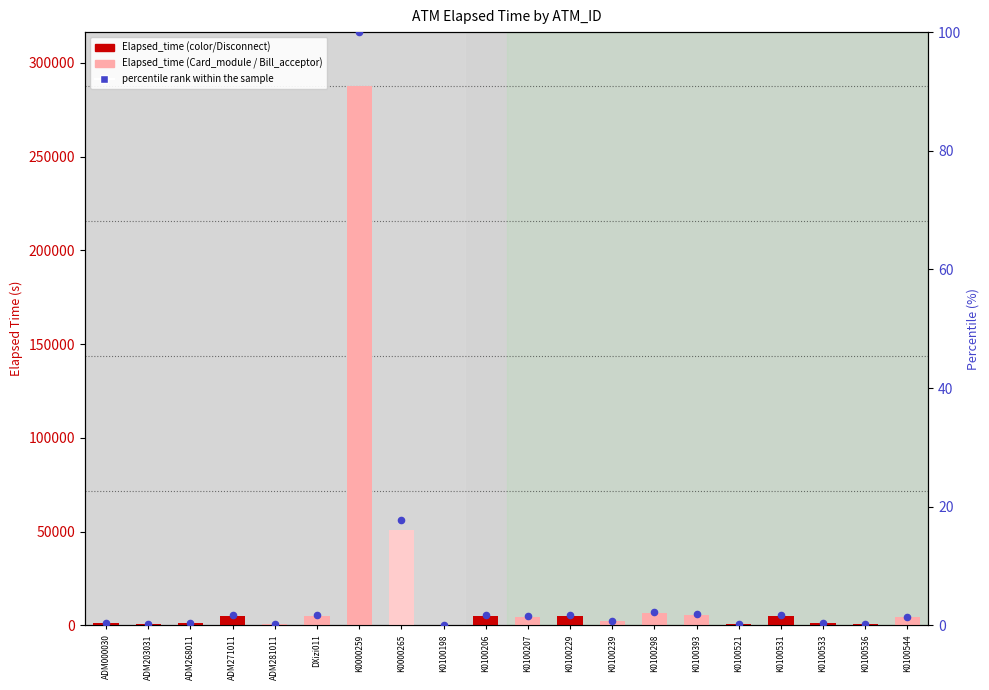

At how many categories does at least one series exceed 165655?

1